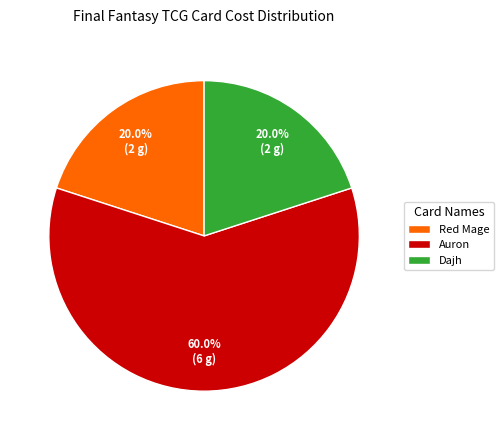

Combined, what portion of the pie is Red Mage and Dajh?

40.0%